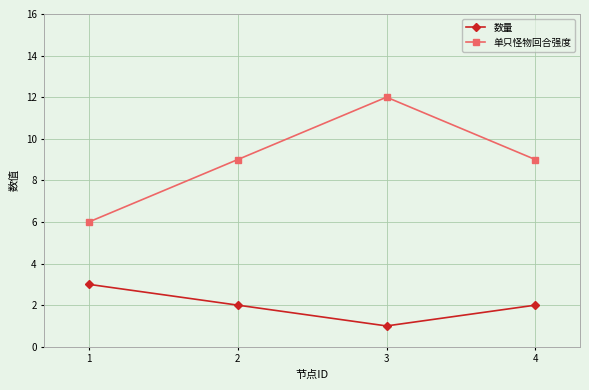

Which label corresponds to the smallest value in the chart?

3